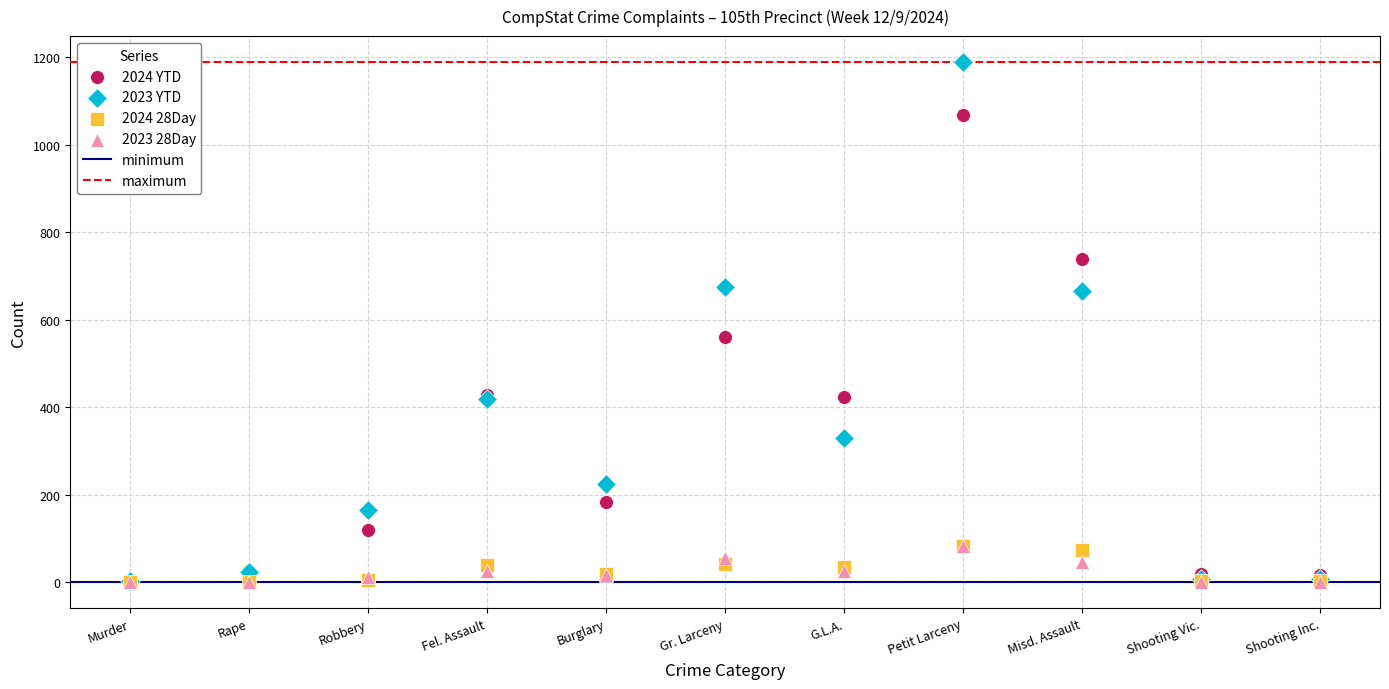

Which series has the widest spread of Y values?

2023 YTD